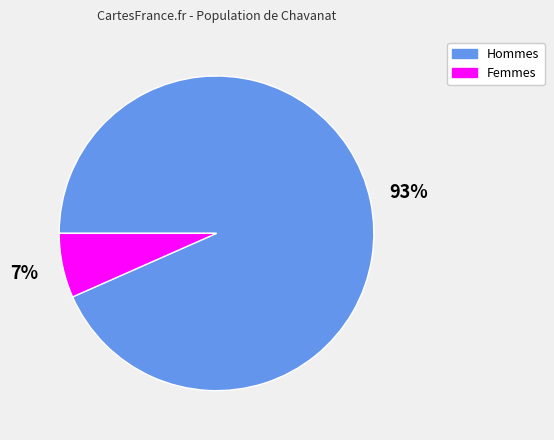

Is the sum of Femmes and Hommes greater than half?

Yes